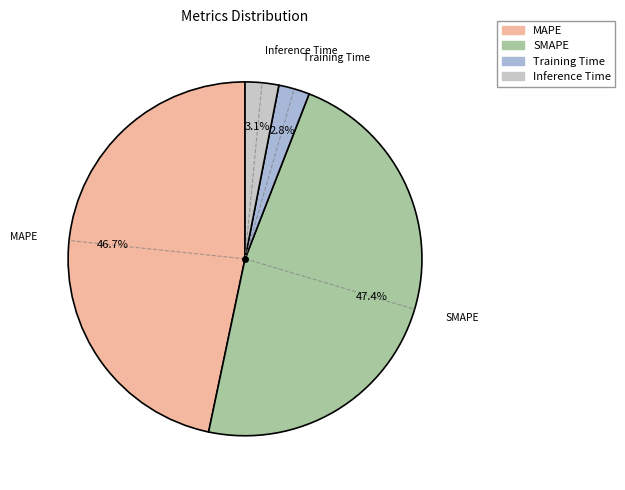

What is the largest slice in the pie chart?

SMAPE